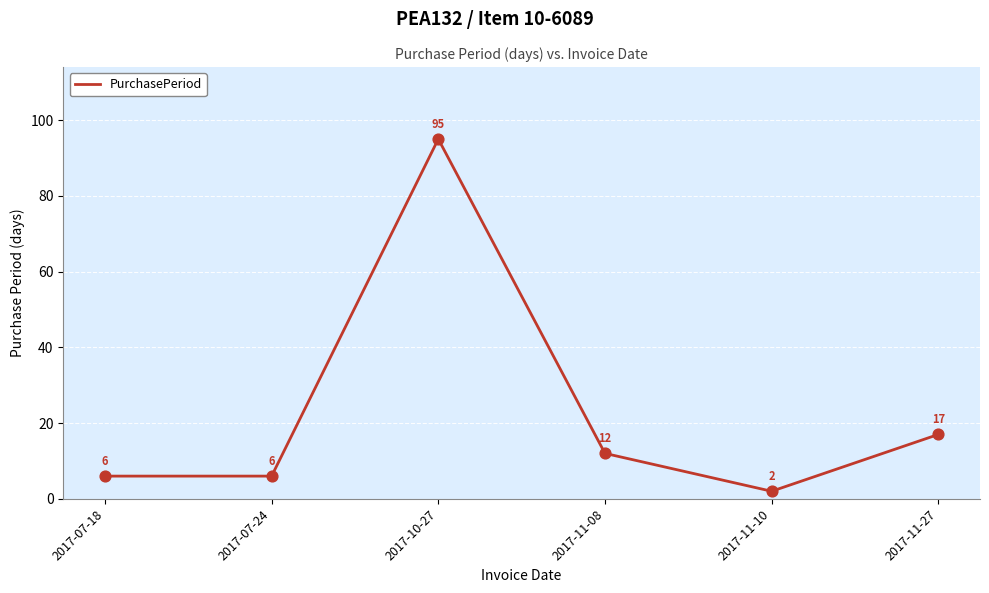

What is the ratio of the value at 2017-11-08 to the value at 2017-11-10?

6.0